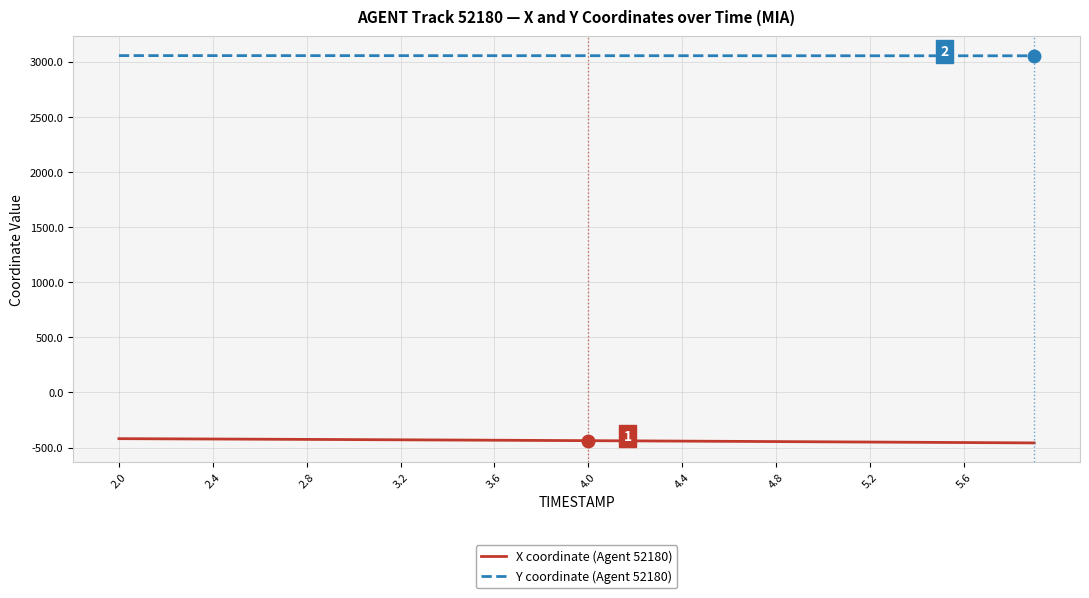

List the series in order of their overall mean, highest first.

Y coordinate (Agent 52180), X coordinate (Agent 52180)